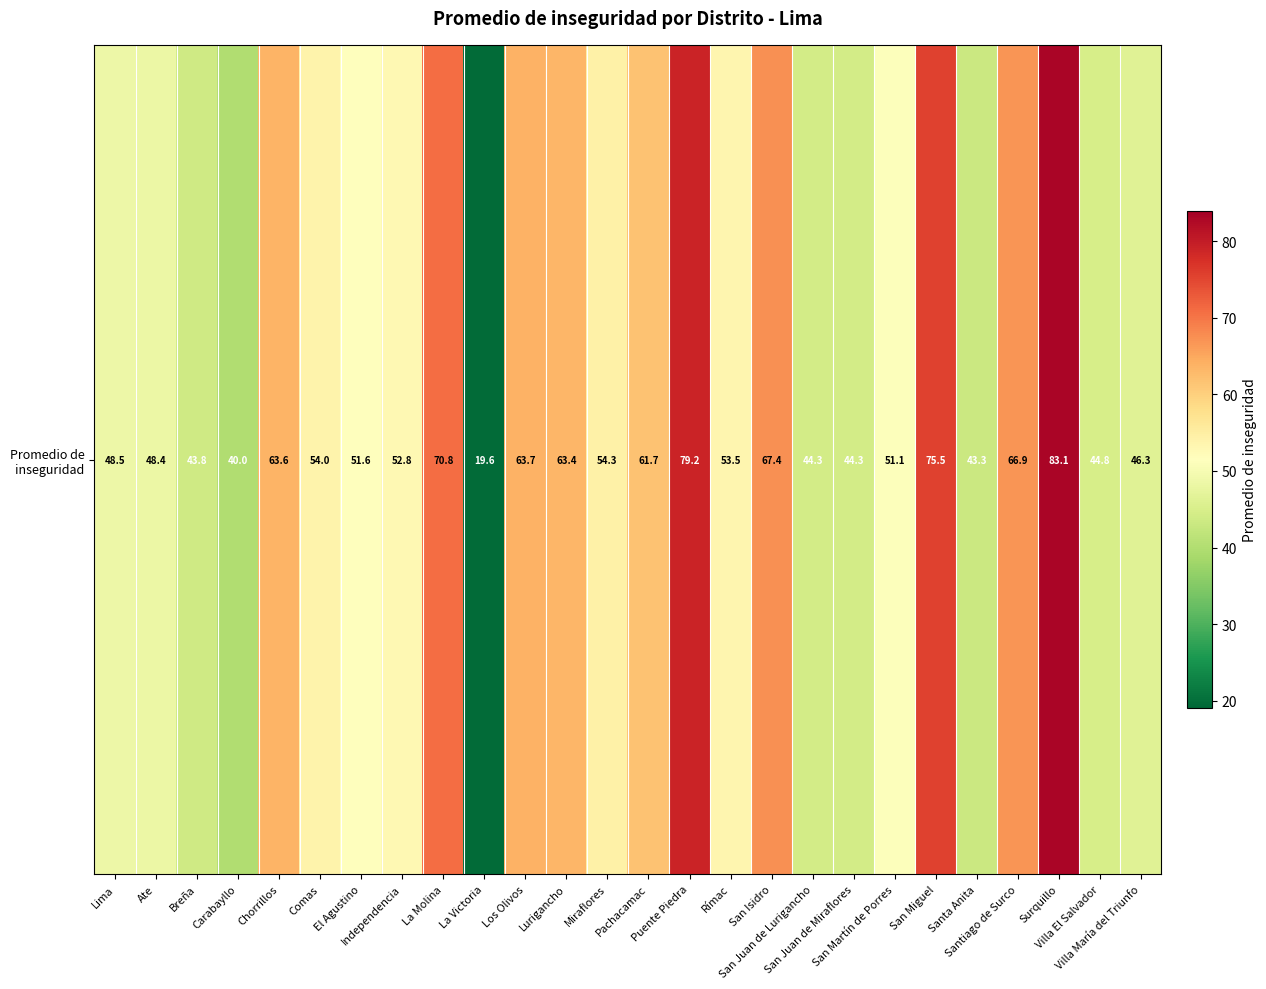

Reading left to right, extract all data points from this chart.

Lima=48.5	Ate=48.4	Breña=43.8	Carabayllo=40.0	Chorrillos=63.6	Comas=54.0	El Agustino=51.6	Independencia=52.8	La Molina=70.8	La Victoria=19.6	Los Olivos=63.7	Lurigancho=63.4	Miraflores=54.3	Pachacamac=61.7	Puente Piedra=79.2	Rímac=53.5	San Isidro=67.4	San Juan de Lurigancho=44.3	San Juan de Miraflores=44.3	San Martín de Porres=51.1	San Miguel=75.5	Santa Anita=43.3	Santiago de Surco=66.9	Surquillo=83.1	Villa El Salvador=44.8	Villa María del Triunfo=46.3